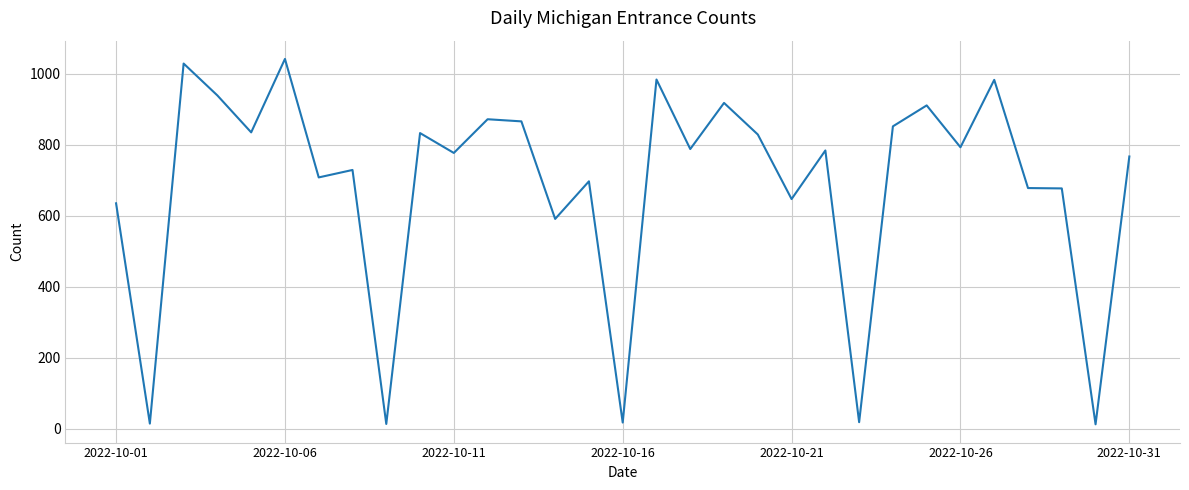

What is the difference between the maximum and minimum values?

1030